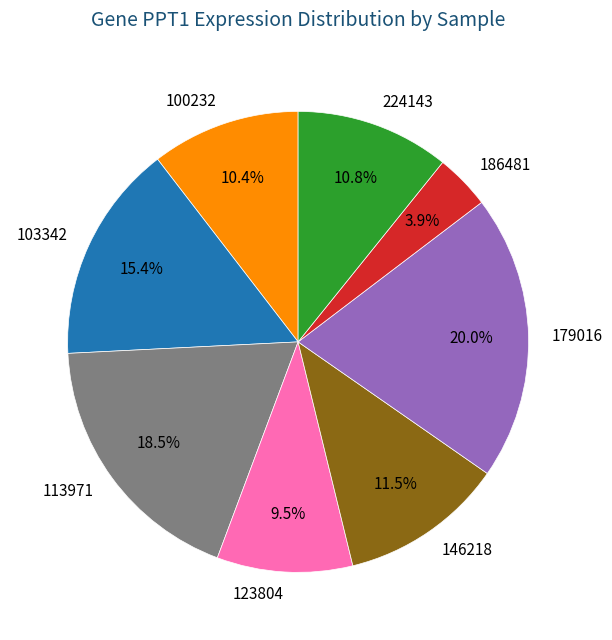

To the nearest percent, what is the average slice percentage?

12%